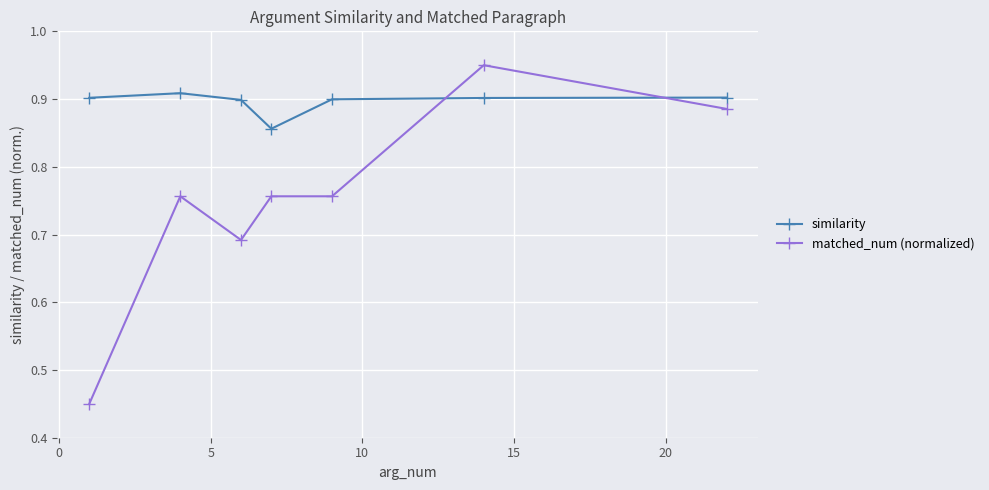

Which series has the largest range (max minus min)?

matched_num (normalized)